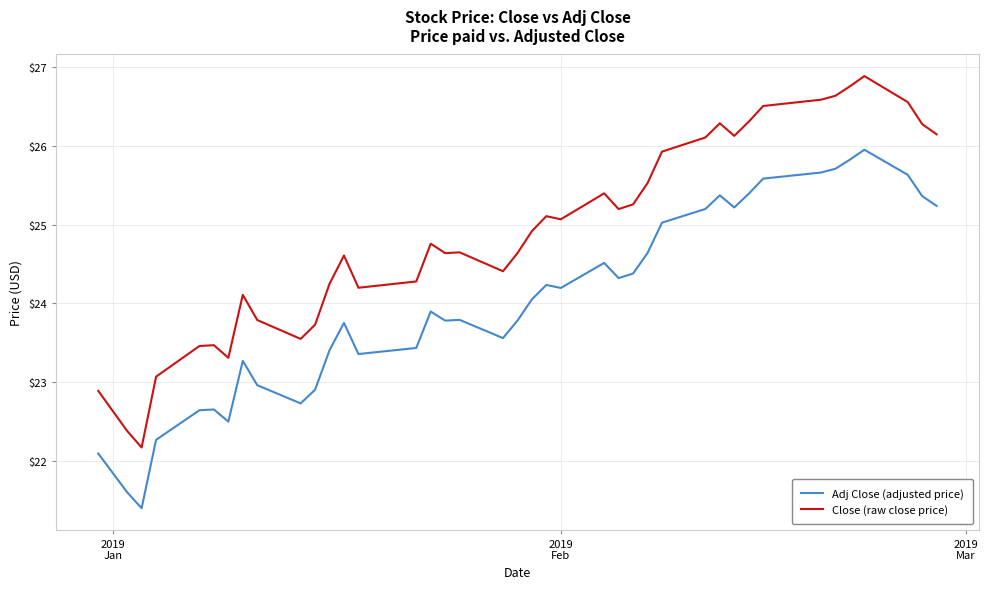

True or false: Adj Close (adjusted price) and Close (raw close price) intersect in this chart.

False